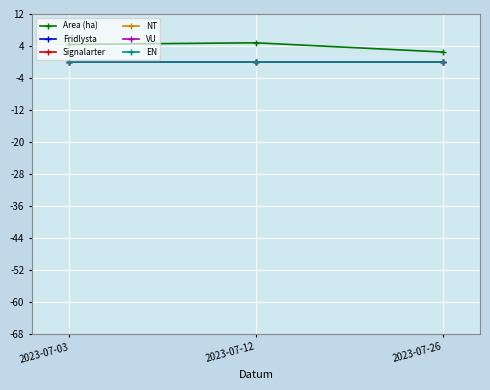

Is it true that Signalarter equals 0.0 at 2023-07-26?

True